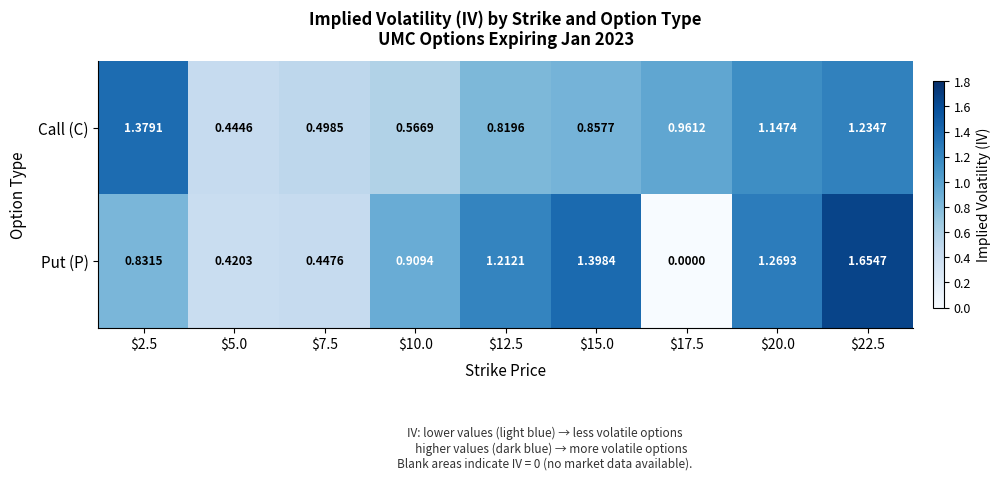

Which series changed the most between $2.5 and $20.0?

Put (P)